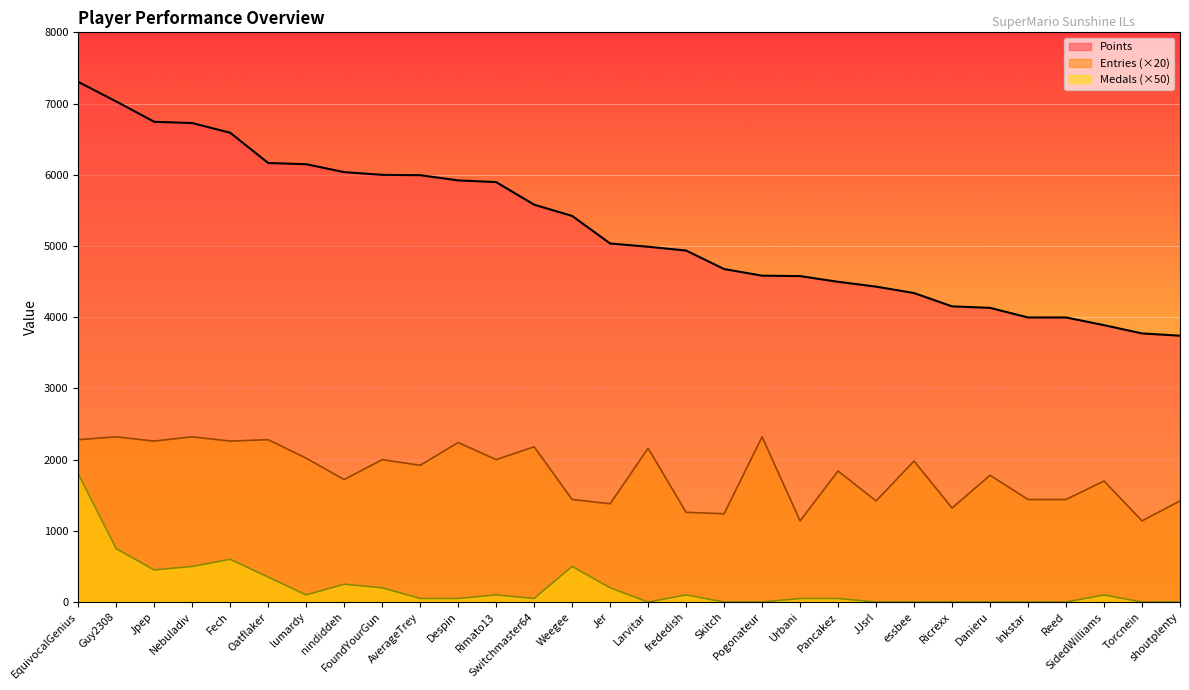

At which label does Medals reach its peak?

EquivocalGenius